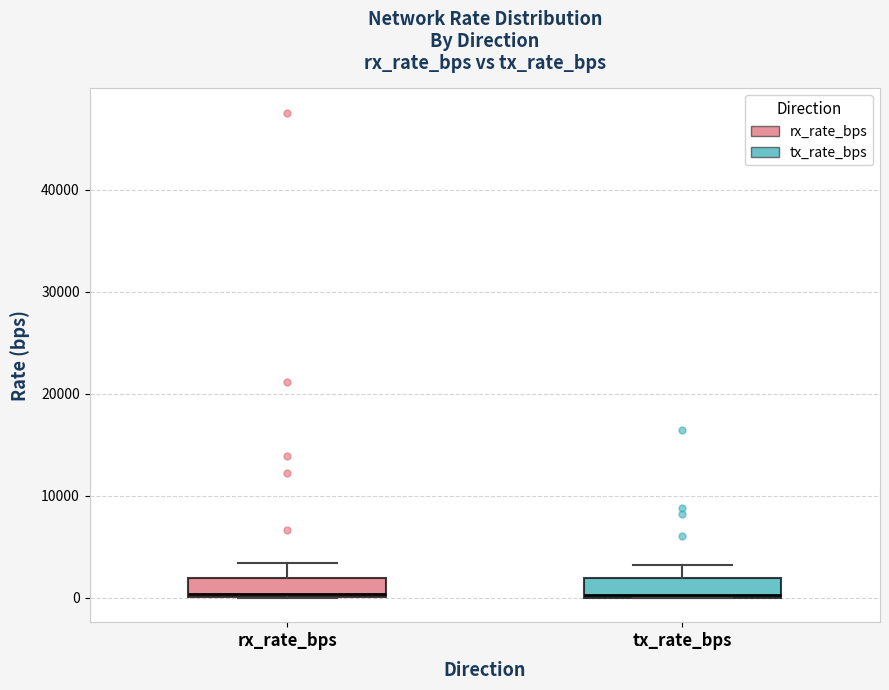

Reading left to right, transcribe this box plot: for each box, give where its median line is, the range the box spans, and where its two whiskers end, as read against the y-axis. The values are not printed on the chart, so give them approximately, as read against the axis.

rx_rate_bps: median 0 (just above the box's lower edge), box 0 to 2000, whiskers 0 to 3000
tx_rate_bps: median 0 (just above the box's lower edge), box 0 to 2000, whiskers 0 to 3000